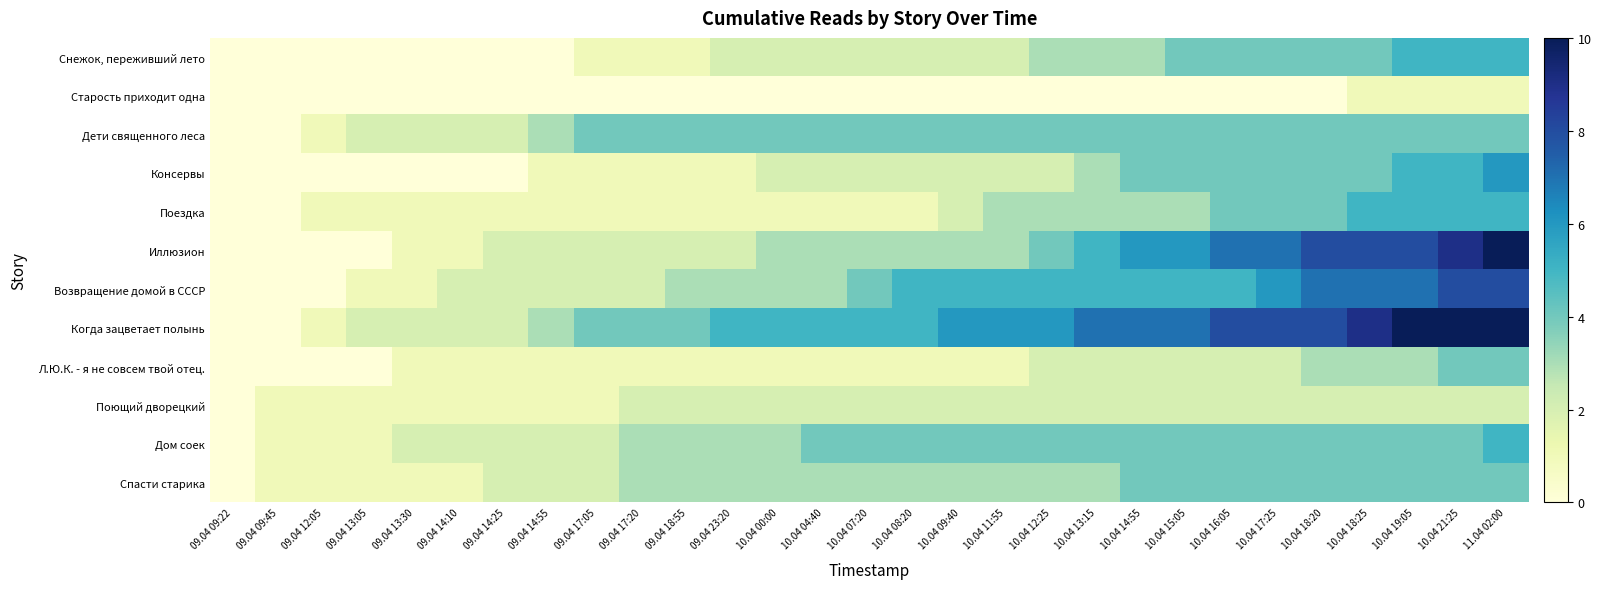

What is the spread (max minus min) of values at 10.04 08:20?

5